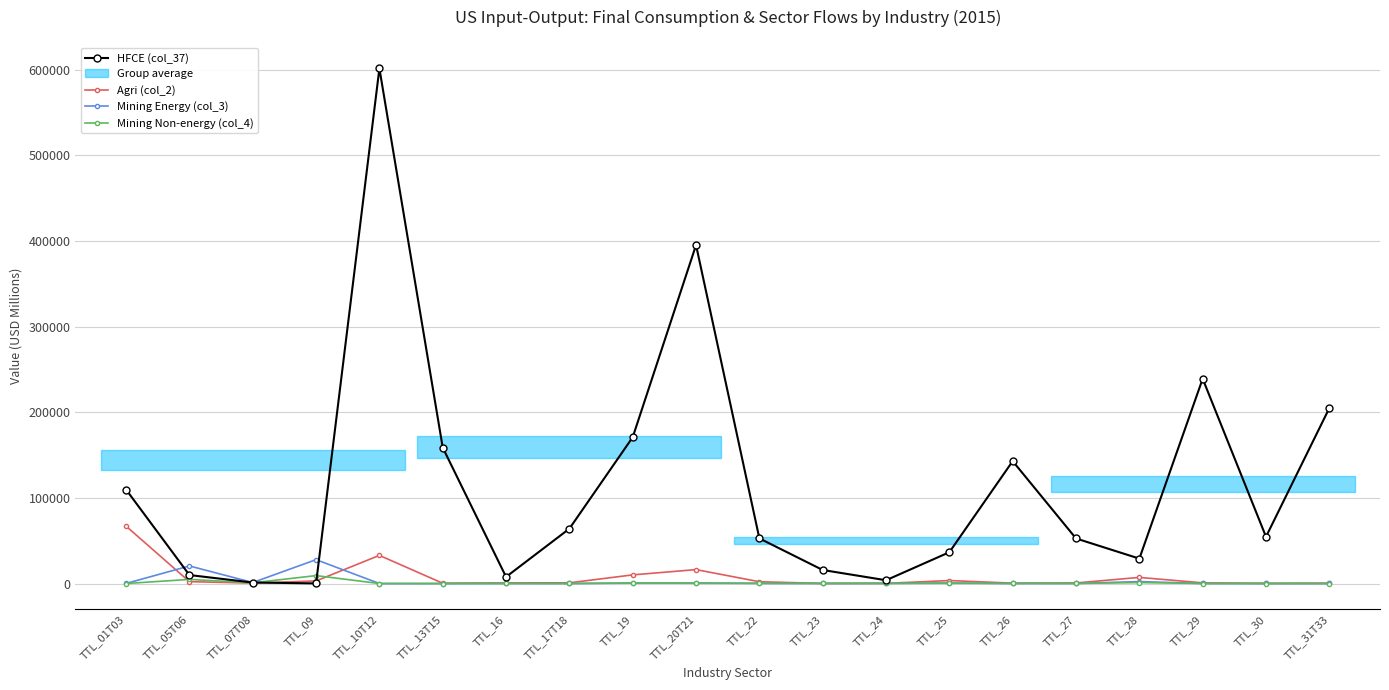

In HFCE (col_37), how many points are lower than both neighbors (excluding endpoints)?

5